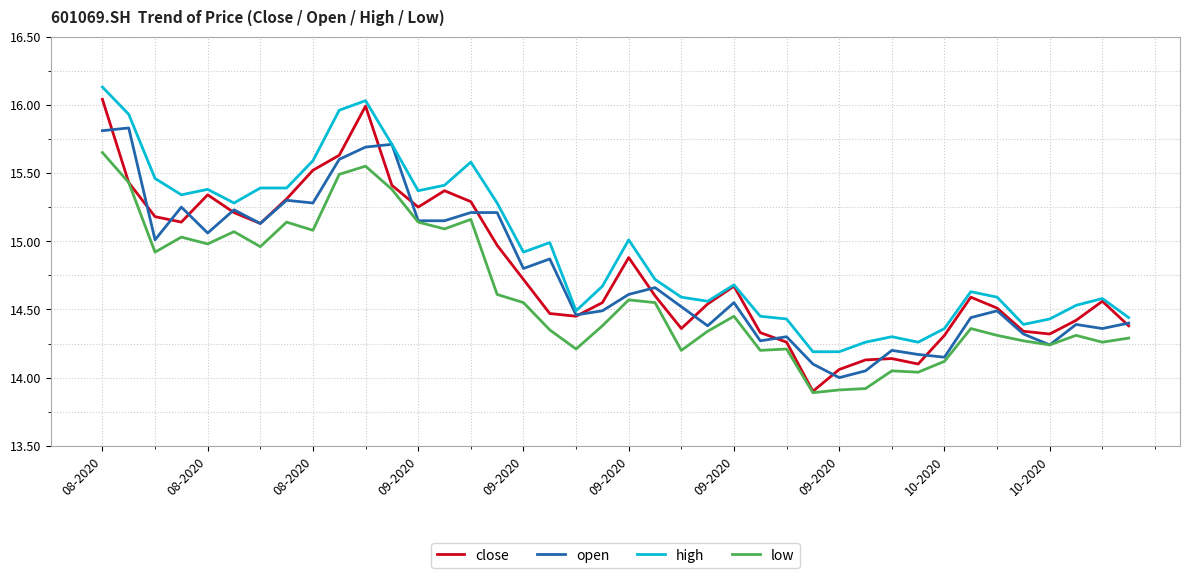

Is this an area chart (filled region under the line)?

No